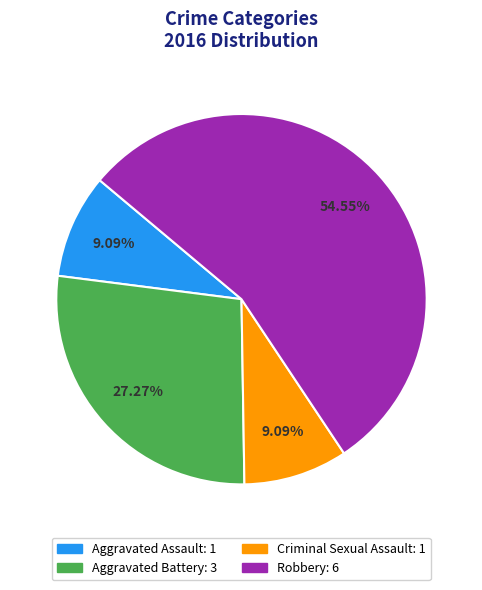

To the nearest percent, what is the combined percentage of Criminal Sexual Assault and Robbery?

64%